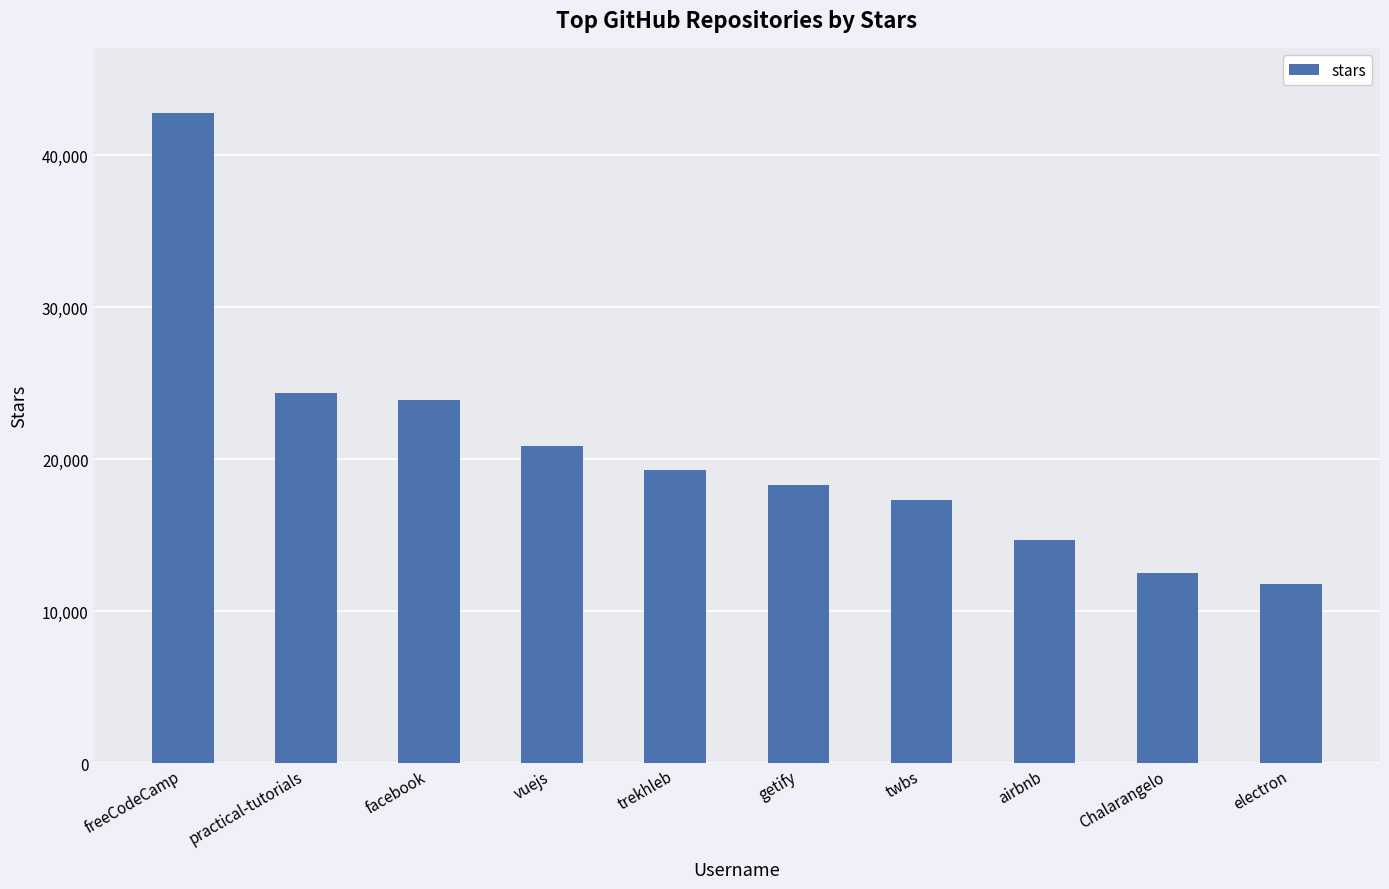

Where is the data nearest to the value 27300?

practical-tutorials